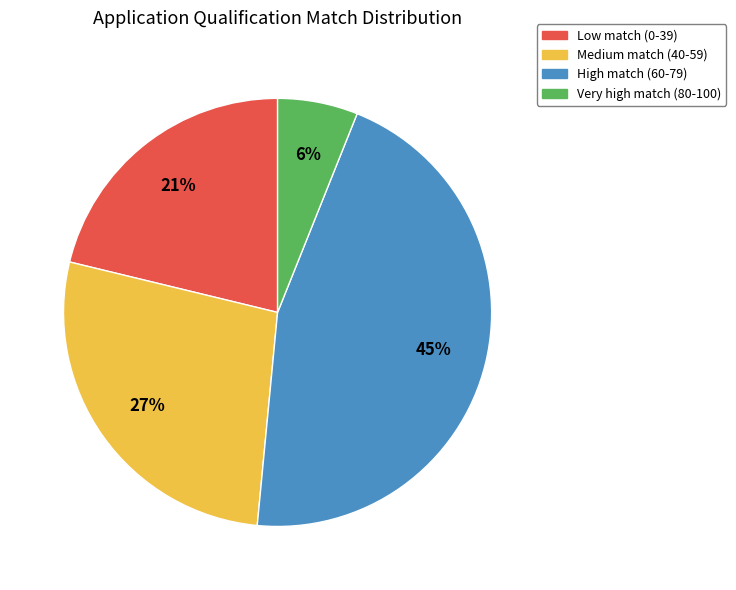

How many slices are in this pie chart?

4